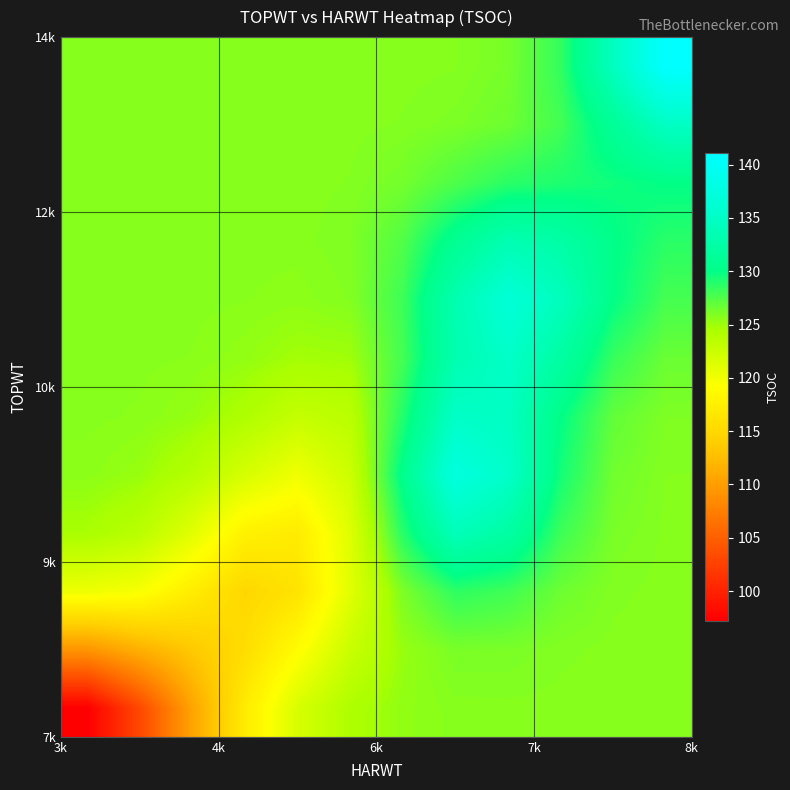

Count the number of categories in the chart.

12